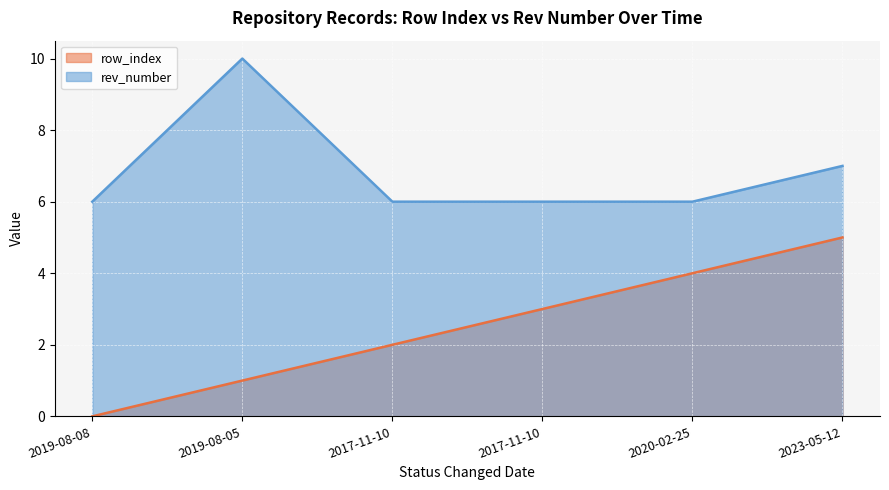

List the labels in order of row_index value, largest first.

2023-05-12, 2020-02-25, 2017-11-10, 2017-11-10, 2019-08-05, 2019-08-08